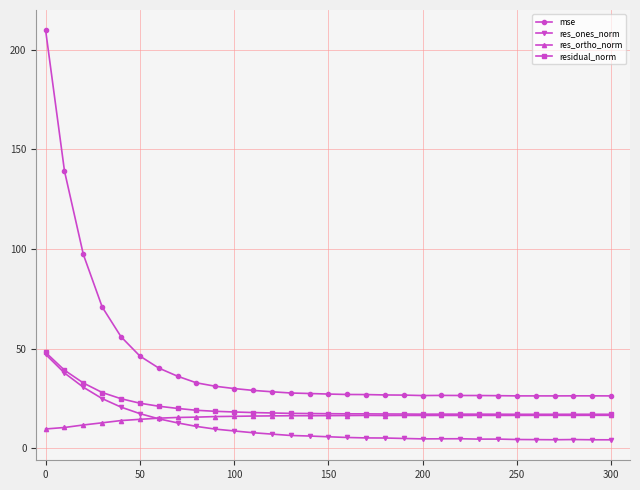

Which series has the widest spread of values?

mse